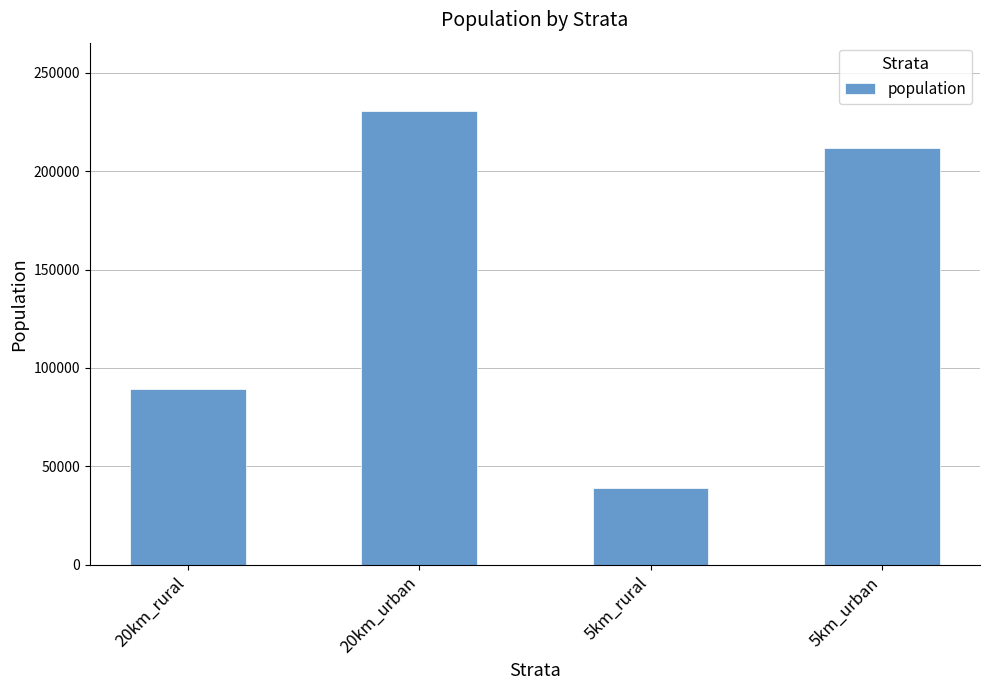

At which label is the value closest to 134857?

20km_rural